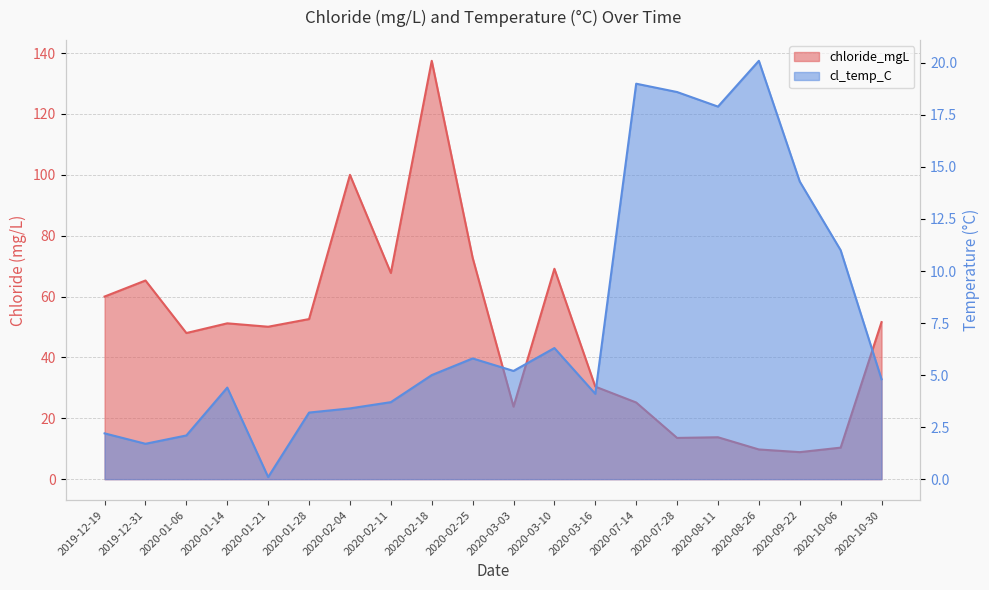

Which series has the widest spread of values?

chloride_mgL